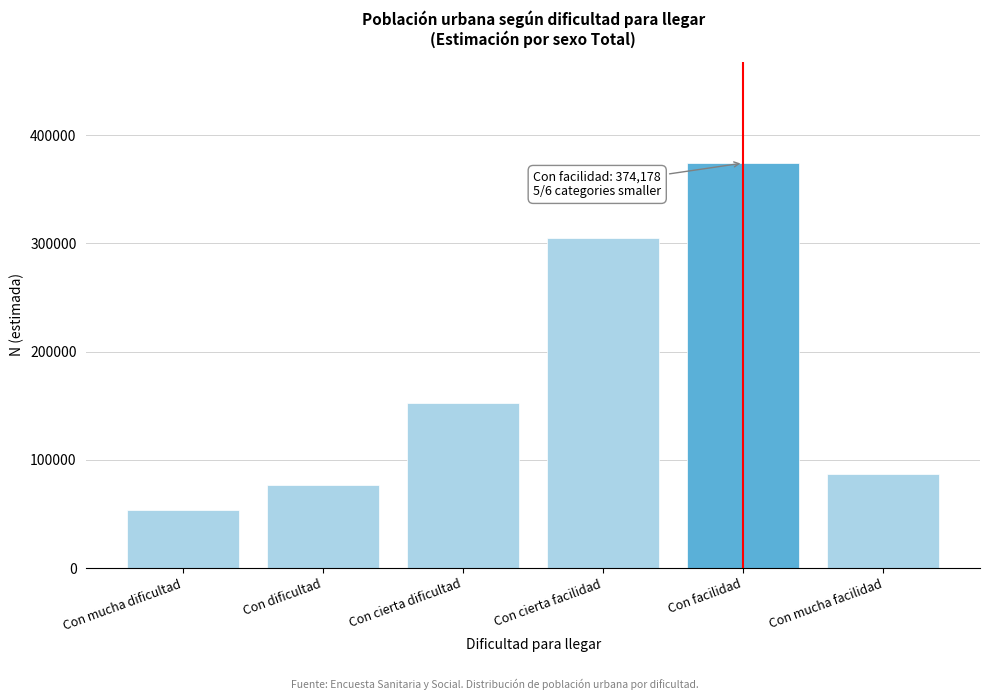

Reading left to right, list all the values displayed in this chart.

Con mucha dificultad=53589	Con dificultad=76294	Con cierta dificultad=152270	Con cierta facilidad=304667	Con facilidad=374178	Con mucha facilidad=87072